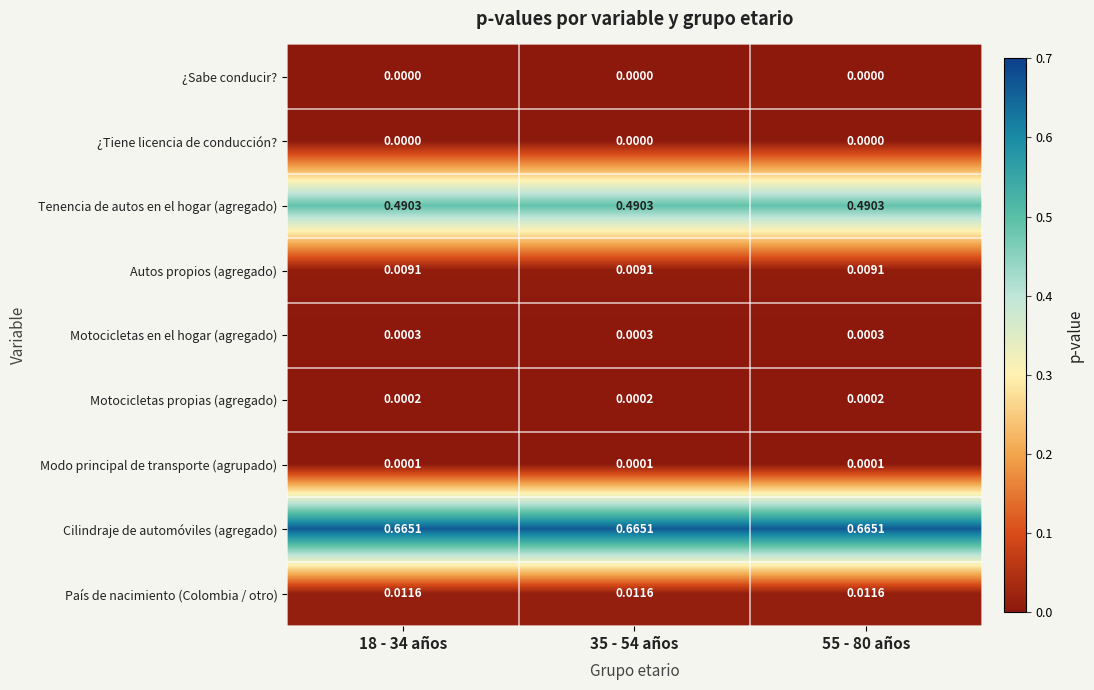

At how many categories does at least one series exceed 0?

3